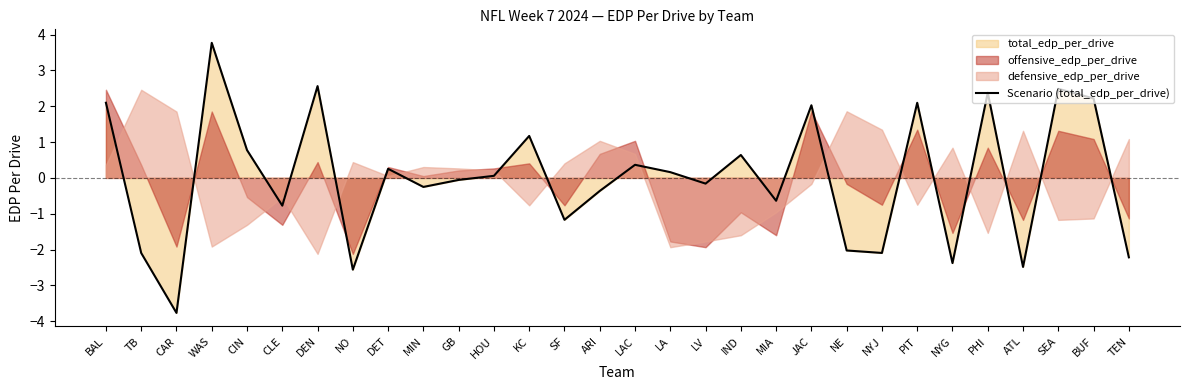

What is the difference between the values at GB and CIN?

0.8